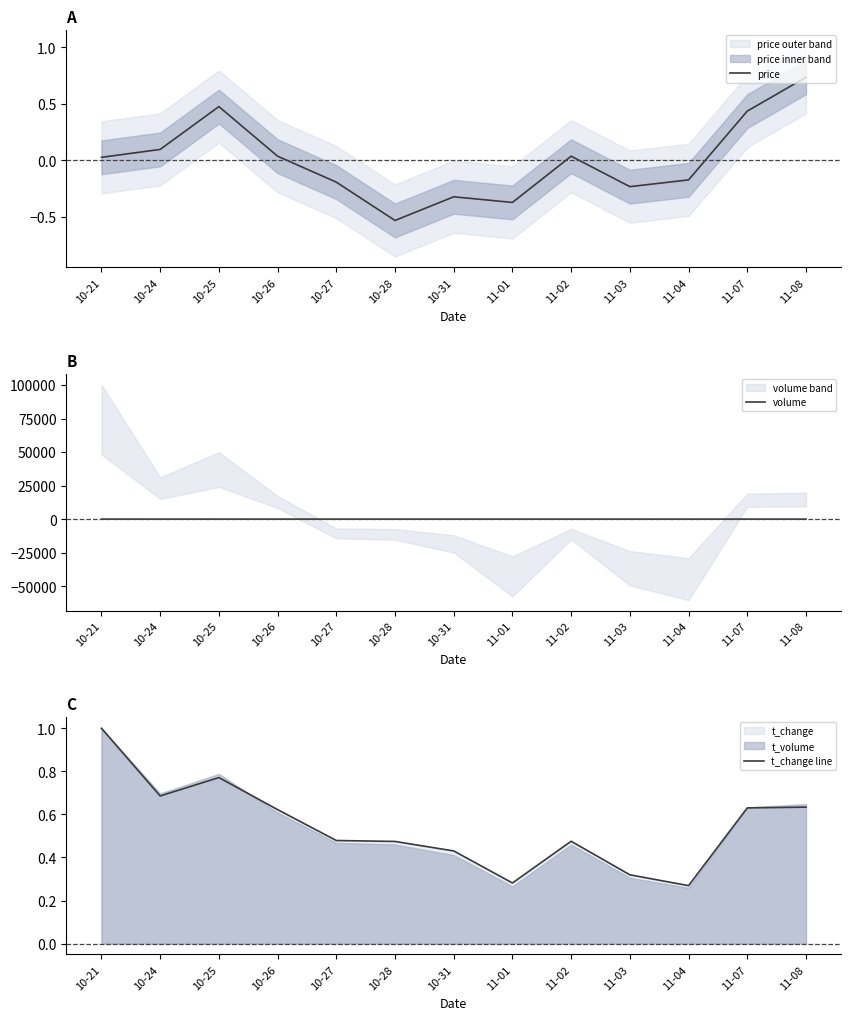

Is it true that t_change line equals 1.0 at 10-26?

False